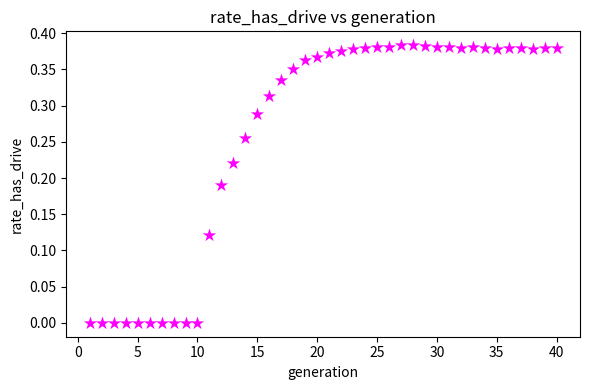

What is the range of X values (max minus min)?

39.0